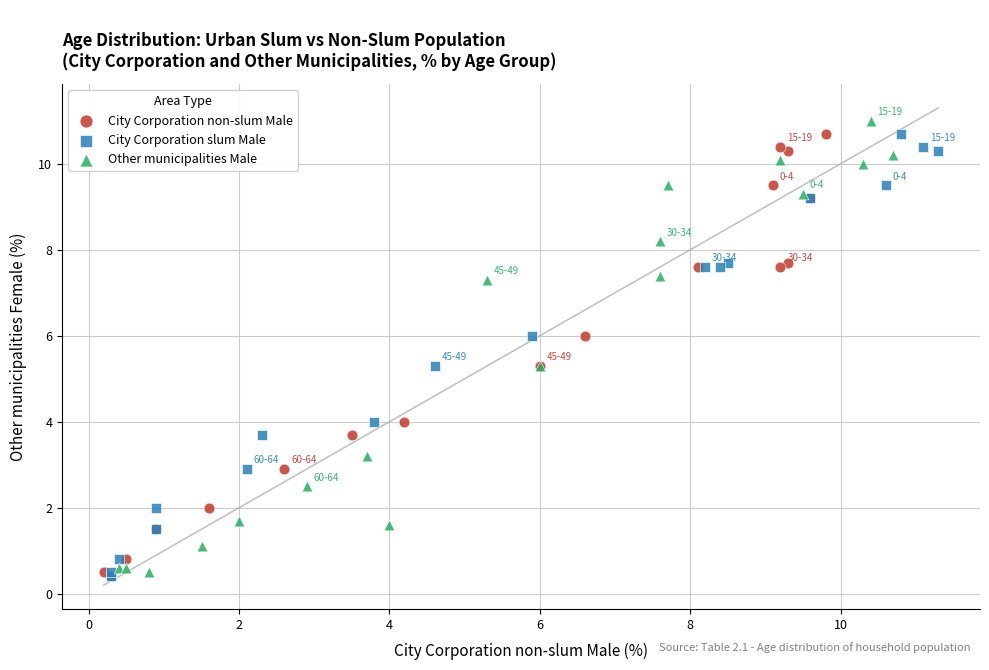

Which series reaches the maximum Y coordinate?

Other municipalities Male